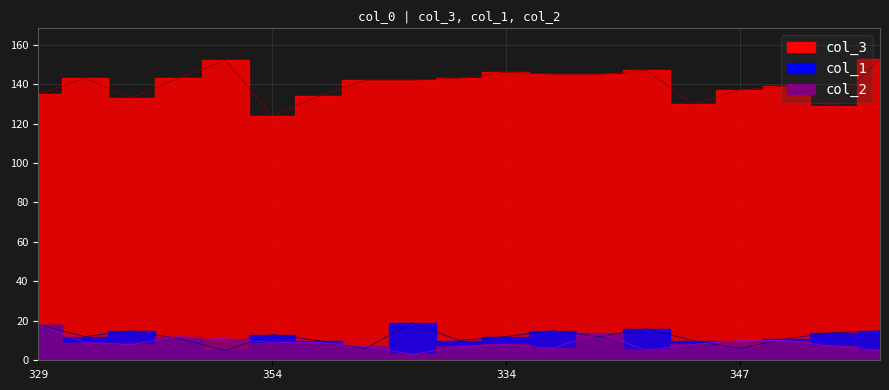

Is it true that col_2 equals 5 at 347?

False